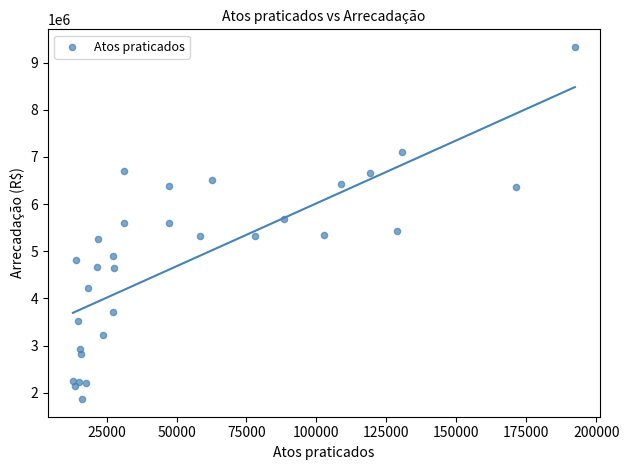

What is the range of X values (max minus min)?

179306.0